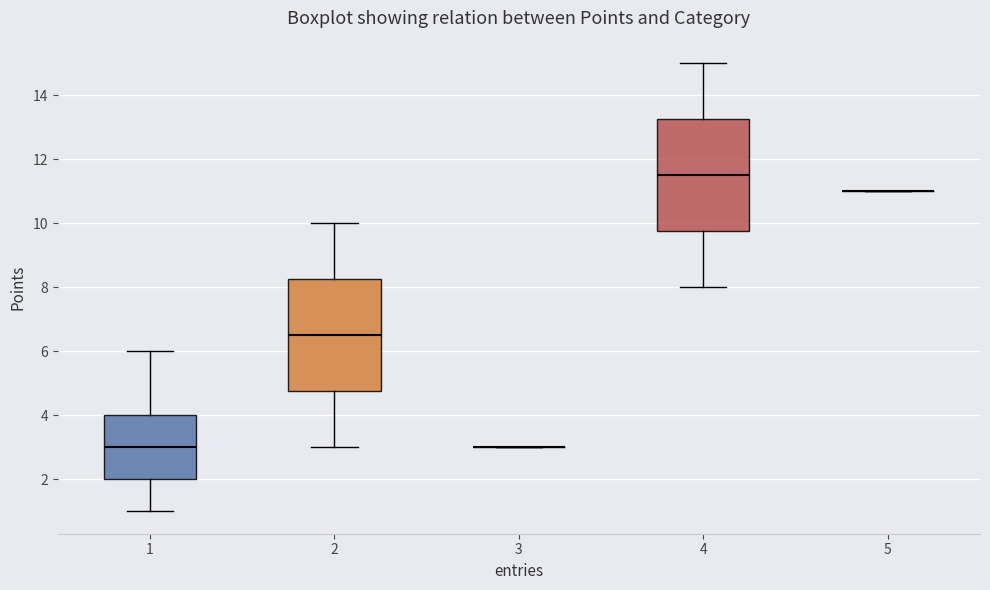

Where does the upper whisker of the box at x = 1 end on the y-axis? The values are not printed on the chart, so give them approximately, as read against the axis.

6.0